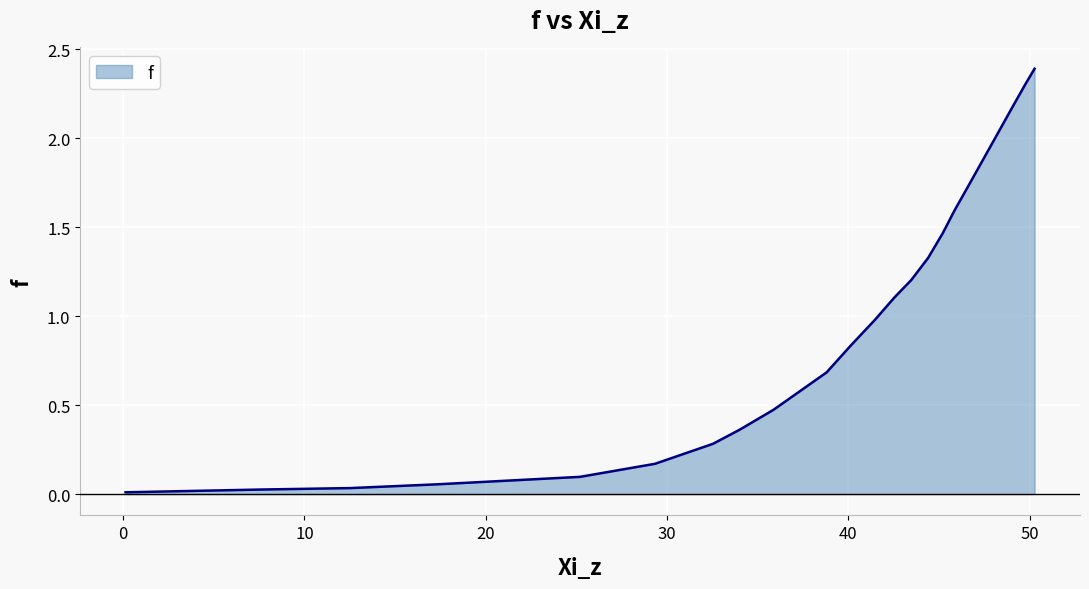

What is the difference between the maximum and minimum values?

2.4